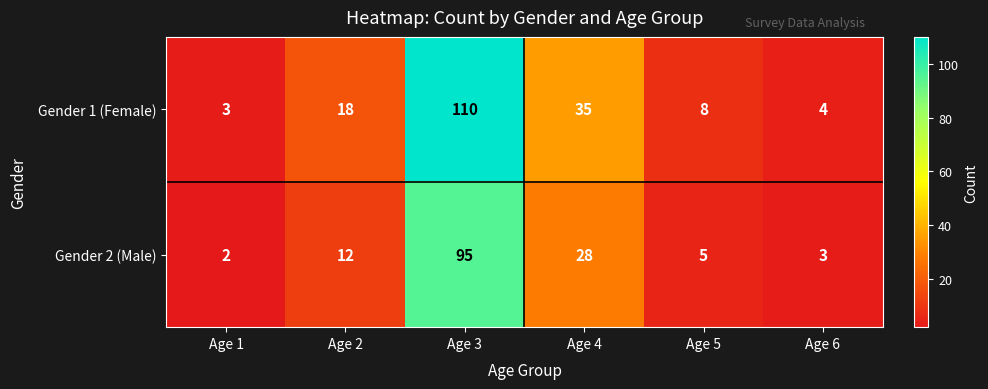

Reading right to left, transcribe all the data shown in this chart.

Gender 1 (Female): Age 6=4	Age 5=8	Age 4=35	Age 3=110	Age 2=18	Age 1=3
Gender 2 (Male): Age 6=3	Age 5=5	Age 4=28	Age 3=95	Age 2=12	Age 1=2